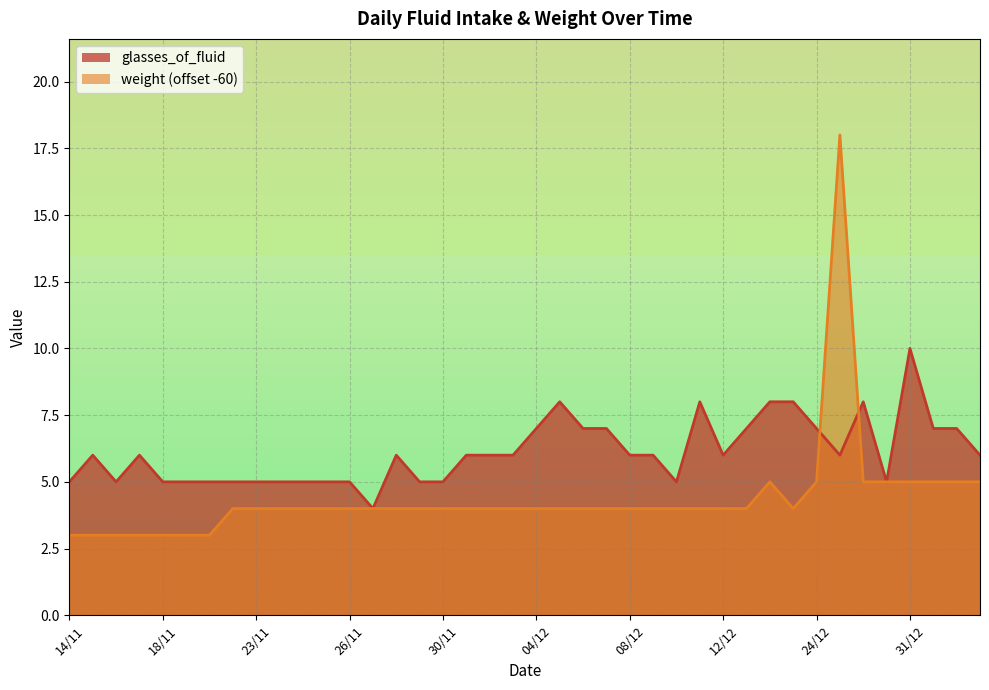

Which series has the largest total across all categories?

glasses_of_fluid